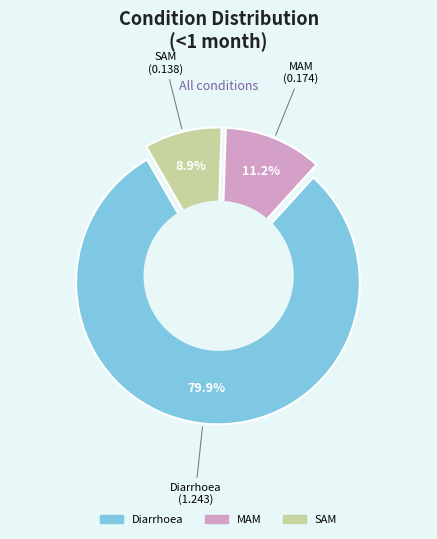

True or false: MAM accounts for 11% of the total.

True